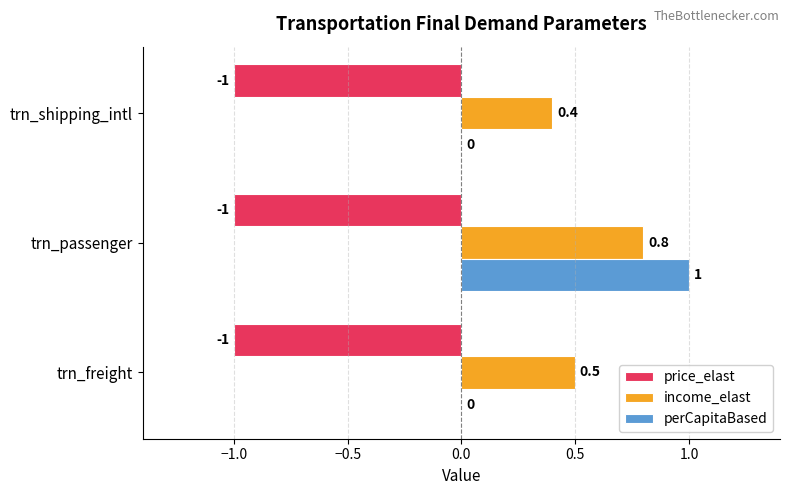

How many series are shown in this chart?

3